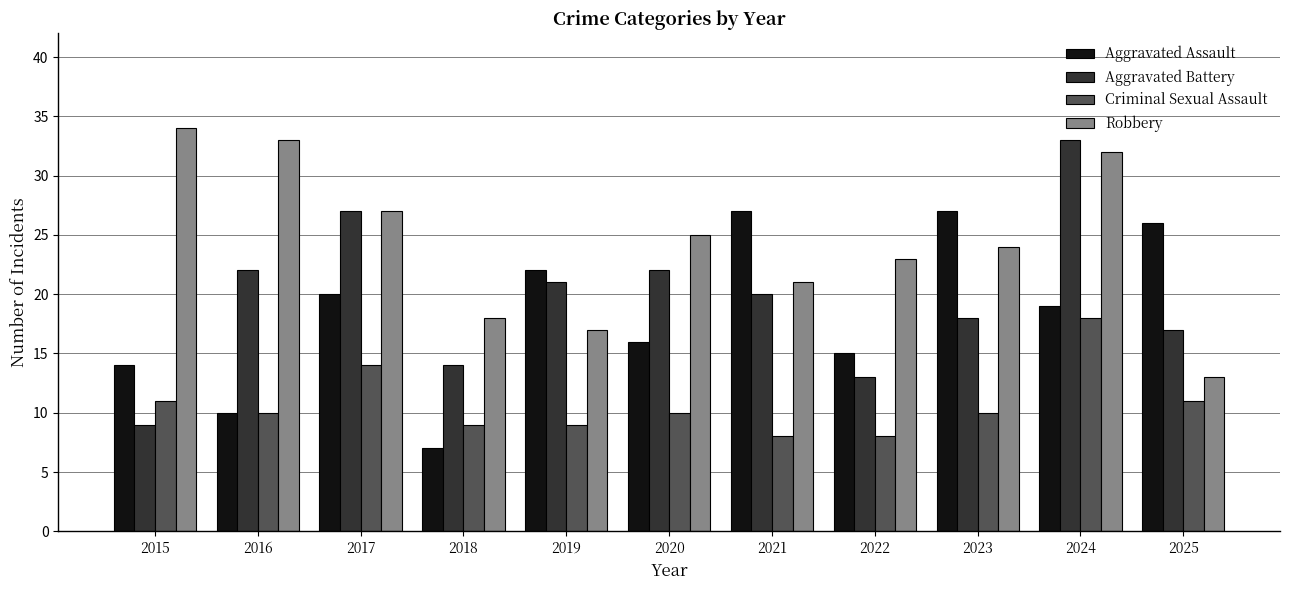

At which category is the sum across all series the highest?

2024